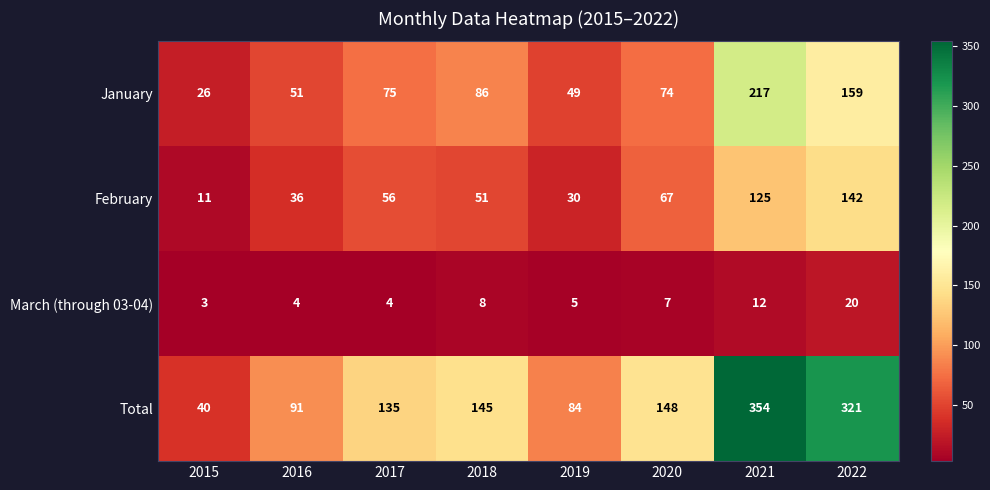

At how many categories does at least one series exceed 95?

5